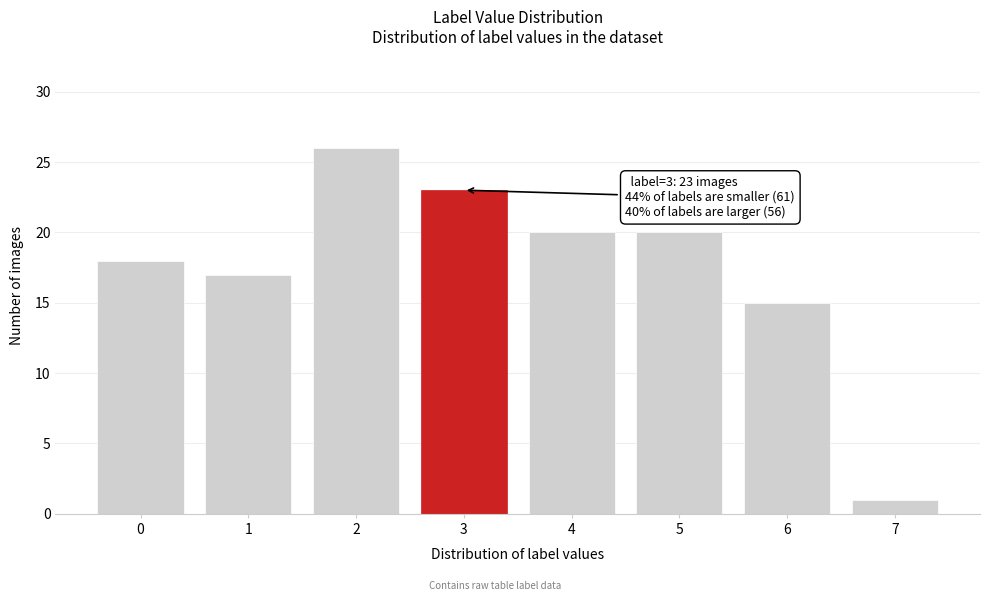

Reading left to right, what are all the values shown in this chart?

0=18	1=17	2=26	3=23	4=20	5=20	6=15	7=1